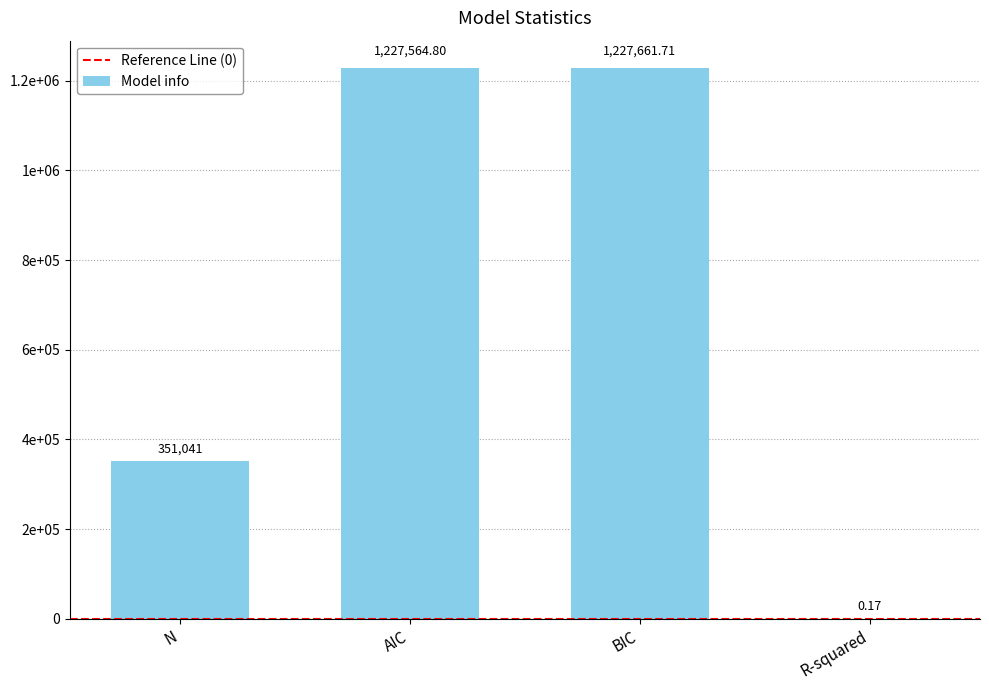

Which category has the lowest value across all series?

R-squared